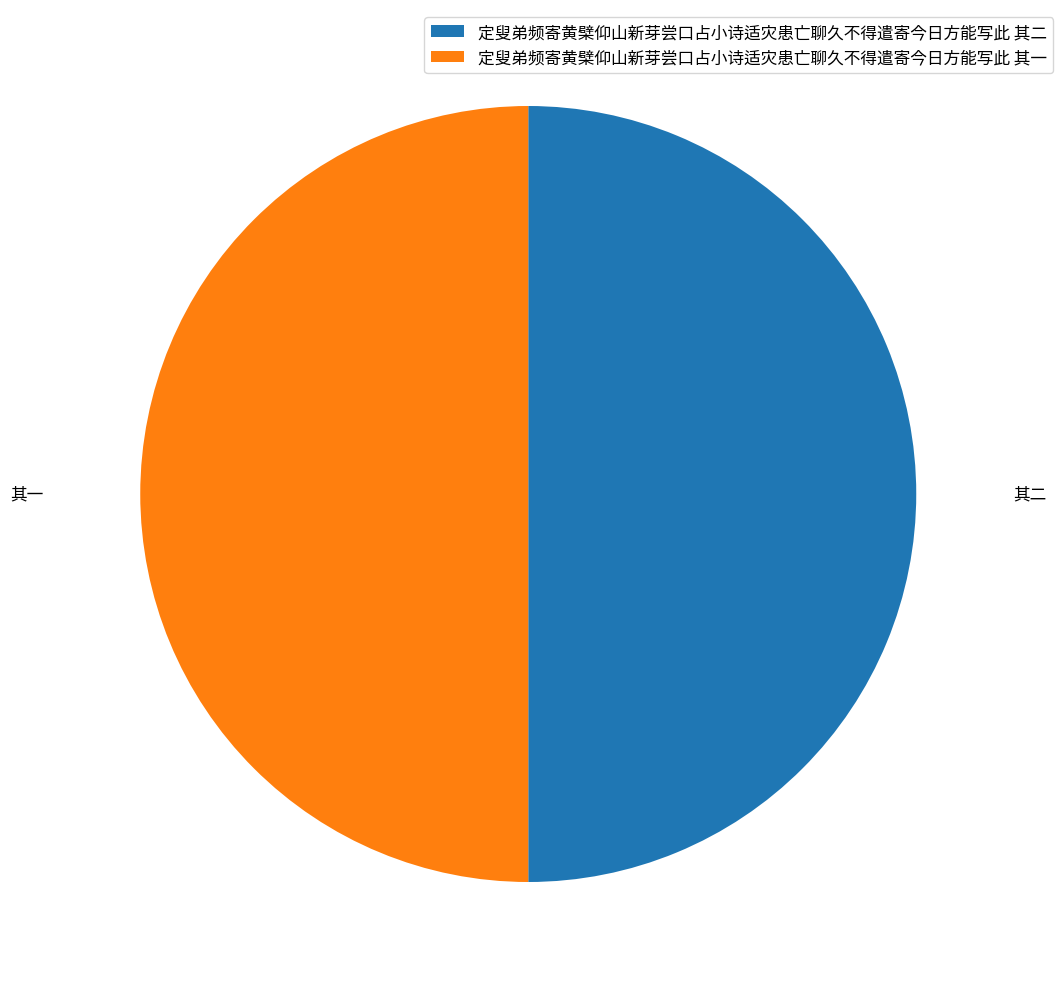

How many slices are in this pie chart?

2